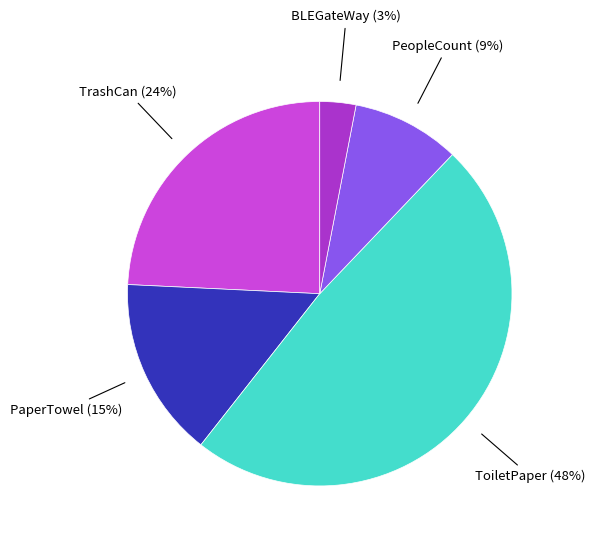

Is there any slice that represents more than half of the pie?

No